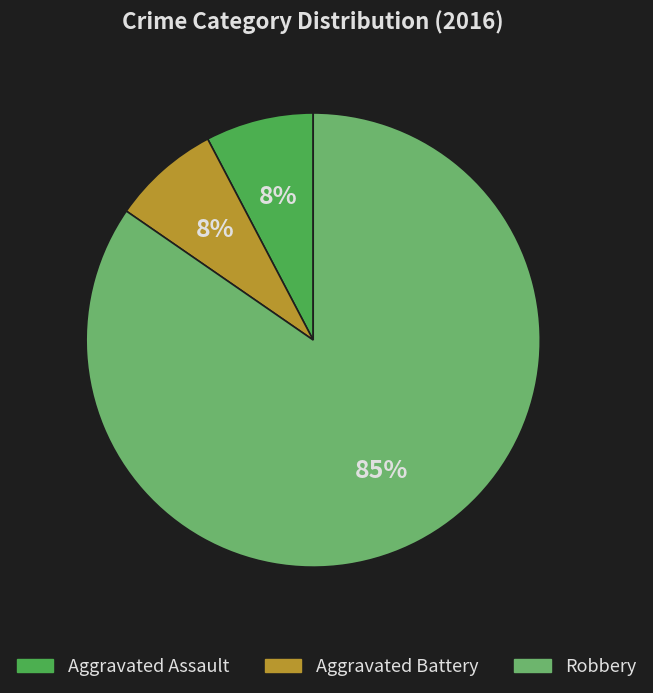

To the nearest percent, what portion does Aggravated Battery represent?

8%